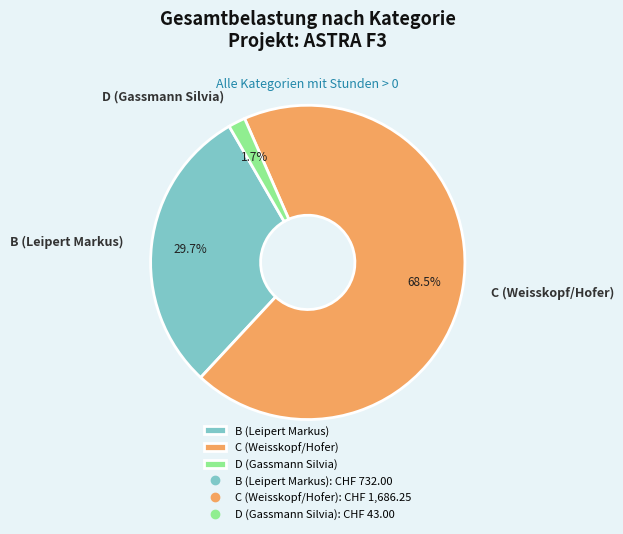

How many segments does this pie chart have?

3